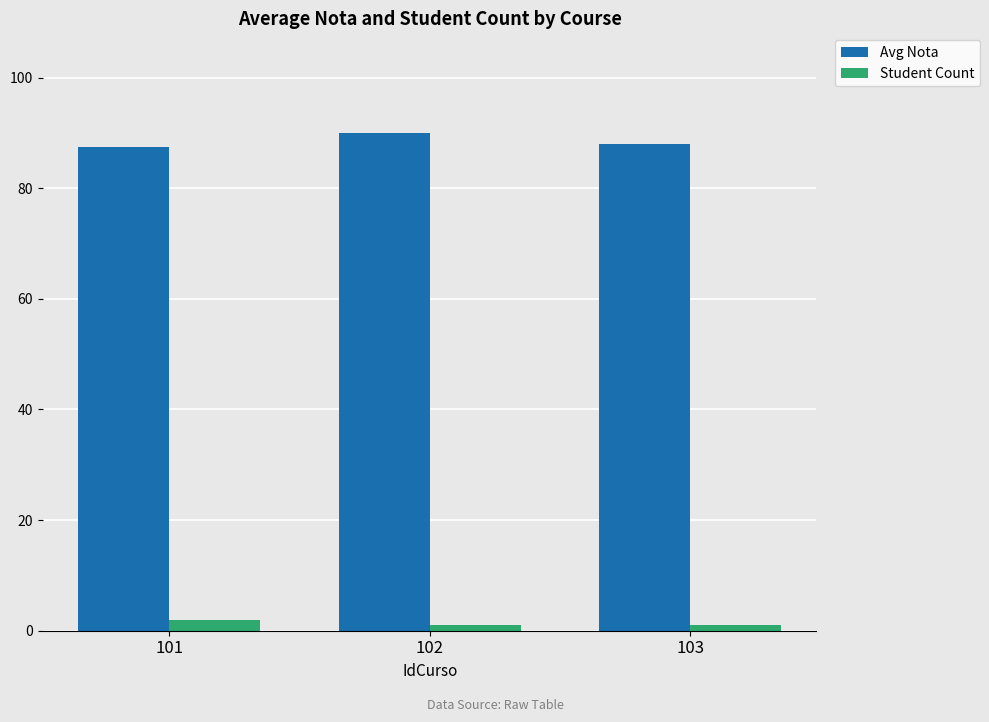

Which series changed the most between 102 and 103?

Avg Nota